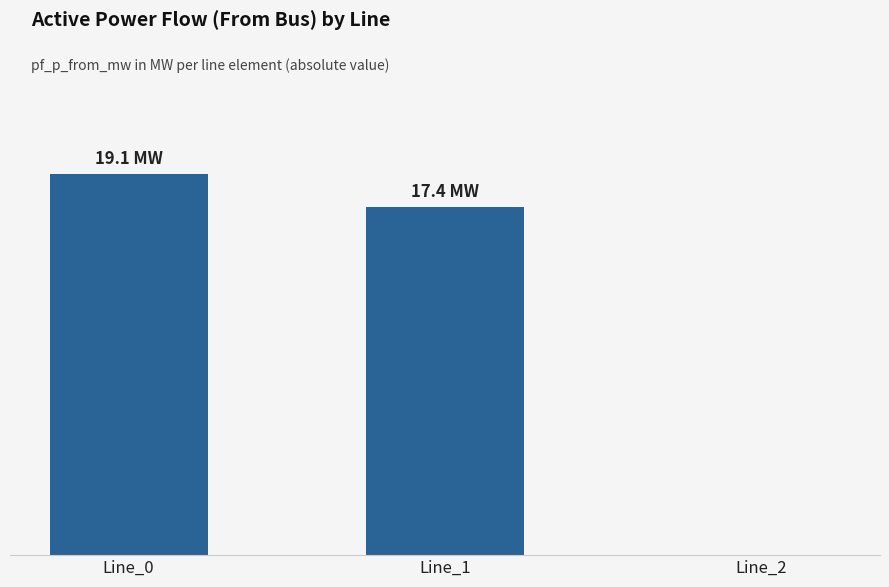

What is the value of the 2nd bar from the left?

17.4